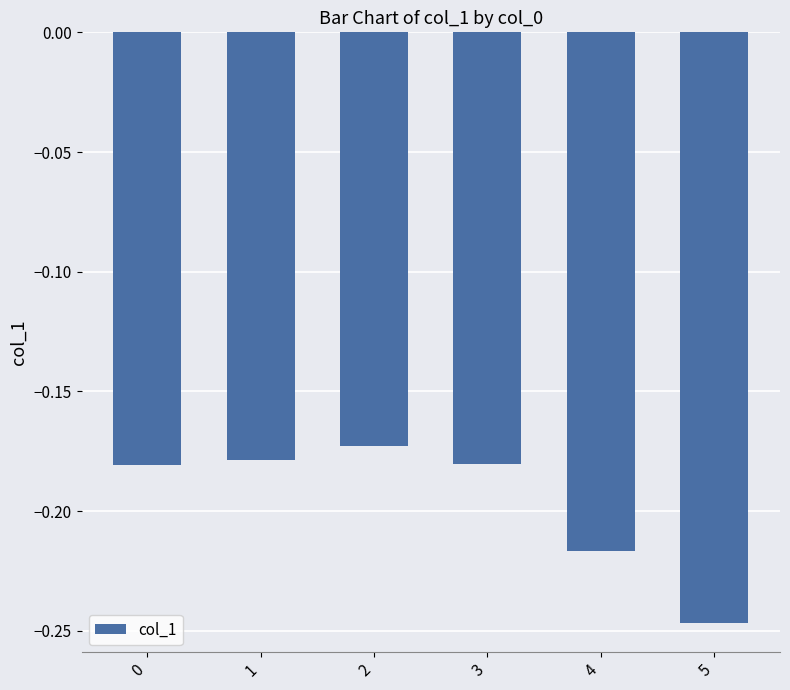

Is it true that the value at 0 is -0.1?

False